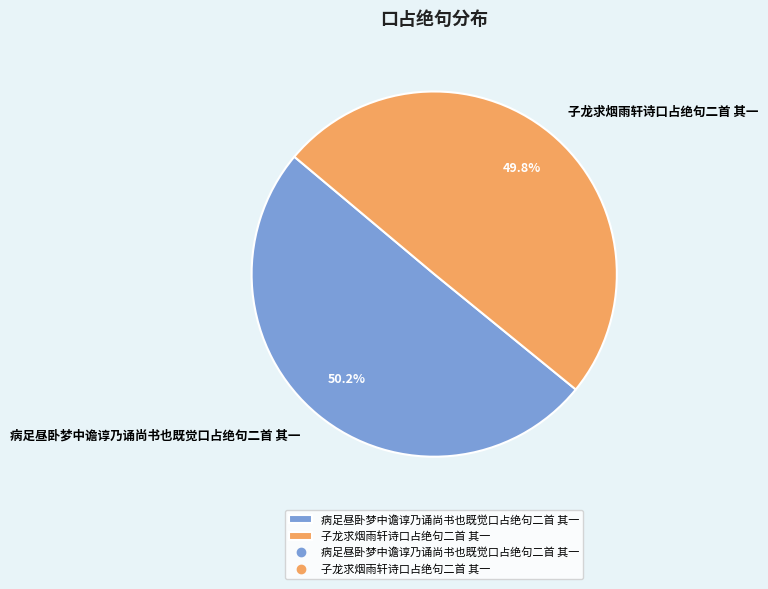

Approximately how many times larger is the value at 病足昼卧梦中谵谆乃诵尚书也既觉口占绝句二首 其一 compared to 子龙求烟雨轩诗口占绝句二首 其一?

1.0